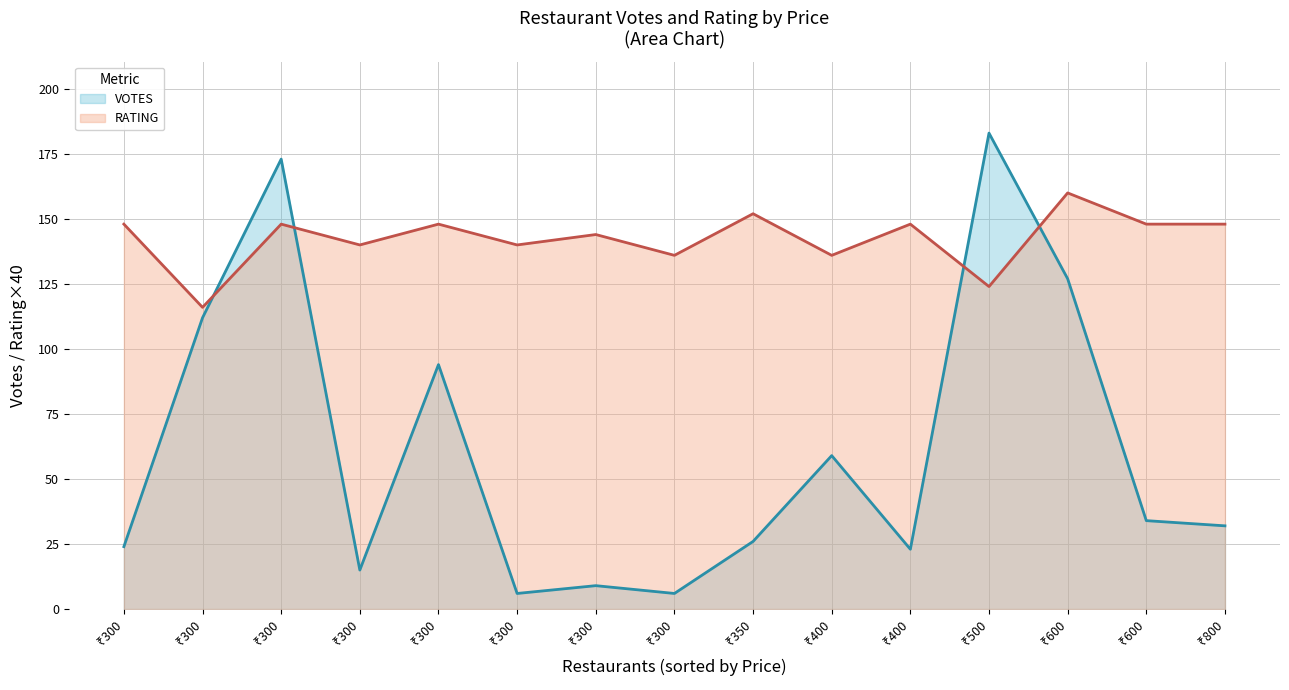

Where is the first local maximum for RATING?

₹300